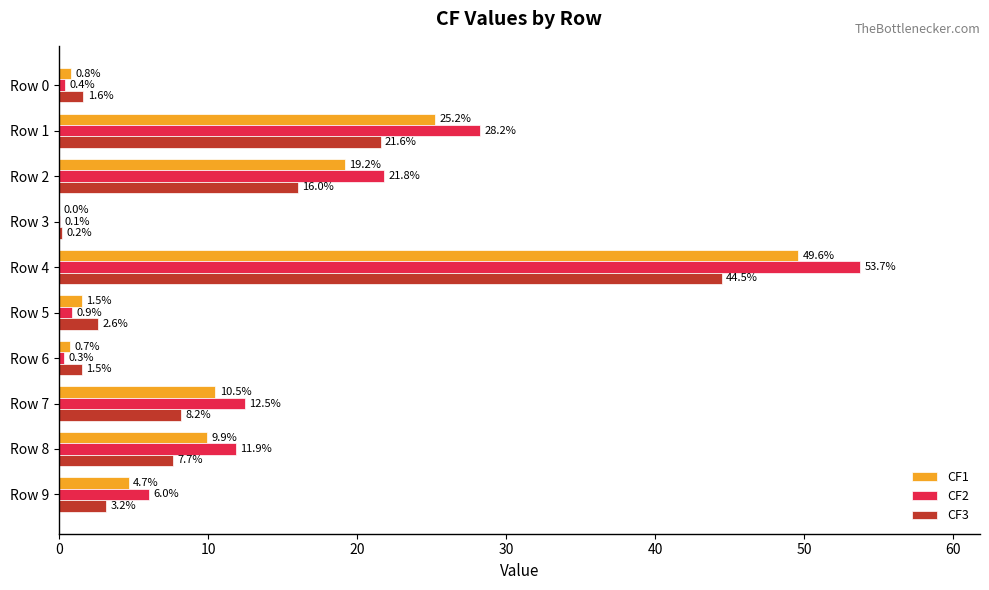

At which label is CF3 closest to 22?

Row 1